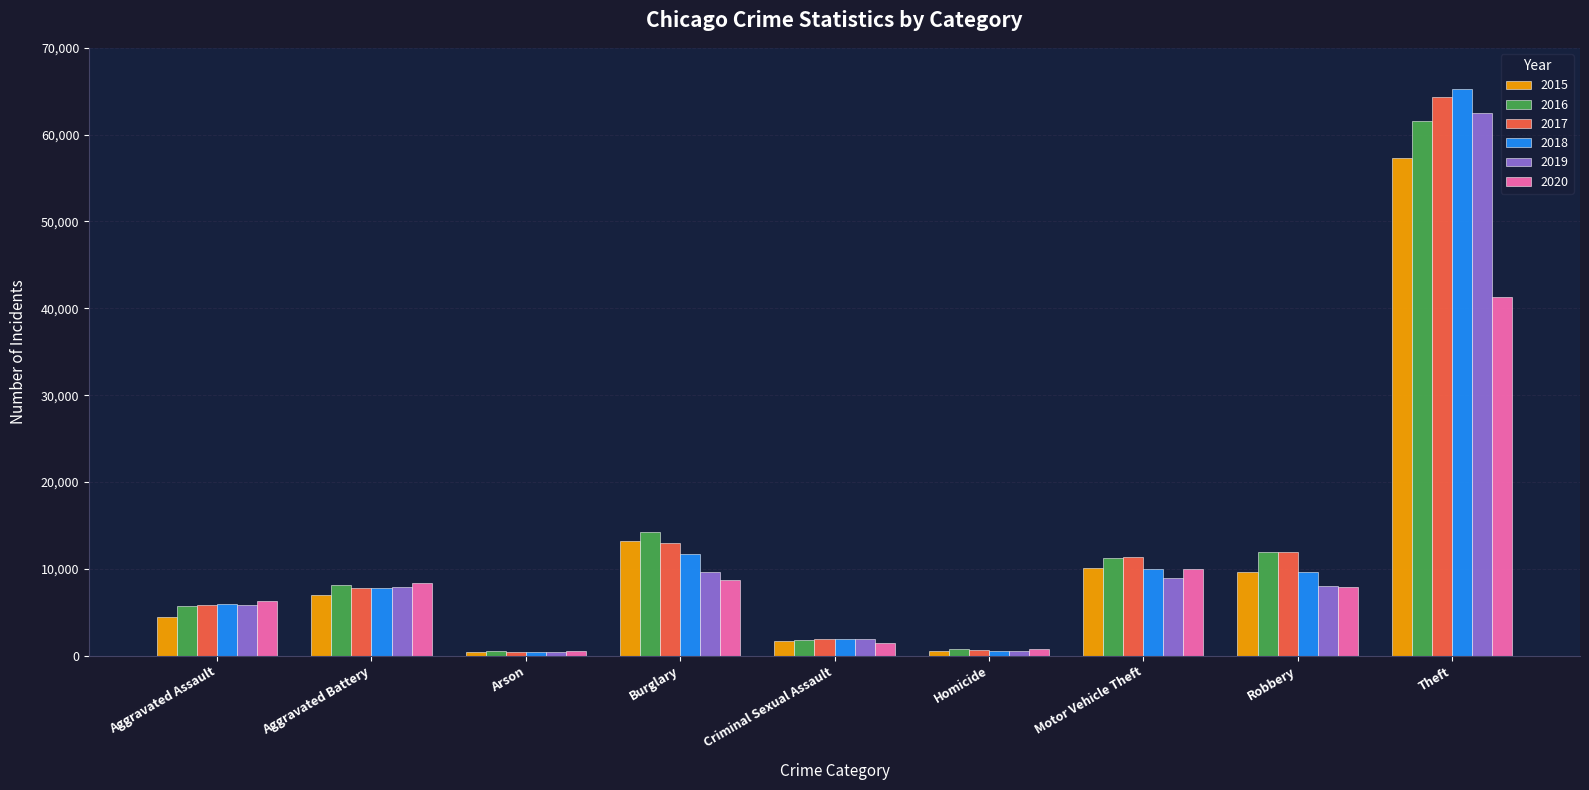

The 2019 series shows 105760 at Theft. True or false?

False